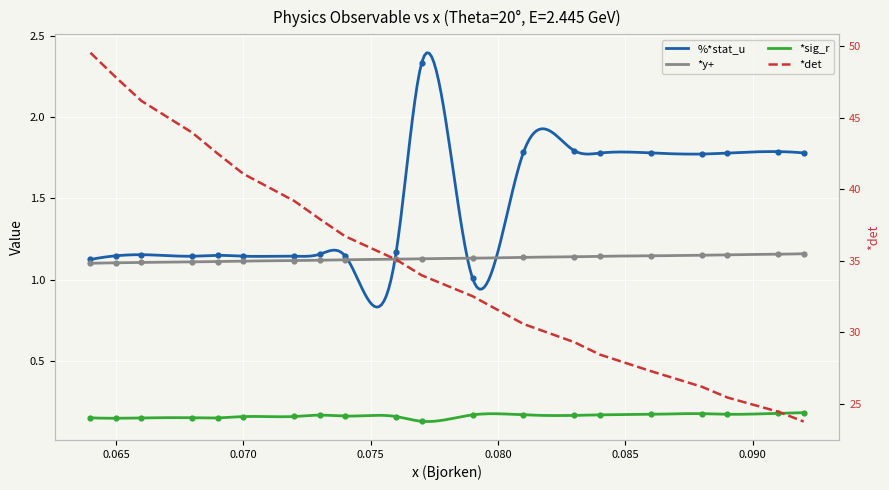

Which series reaches the minimum Y coordinate?

*sig_r